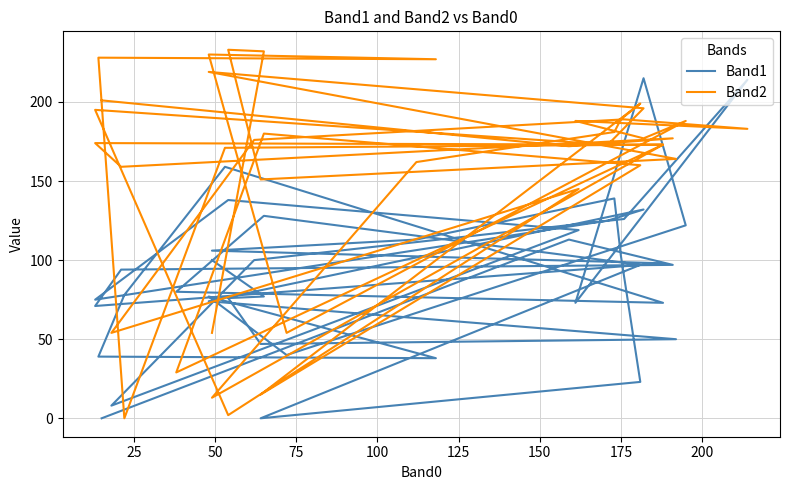

True or false: Band1 and Band2 intersect in this chart.

True